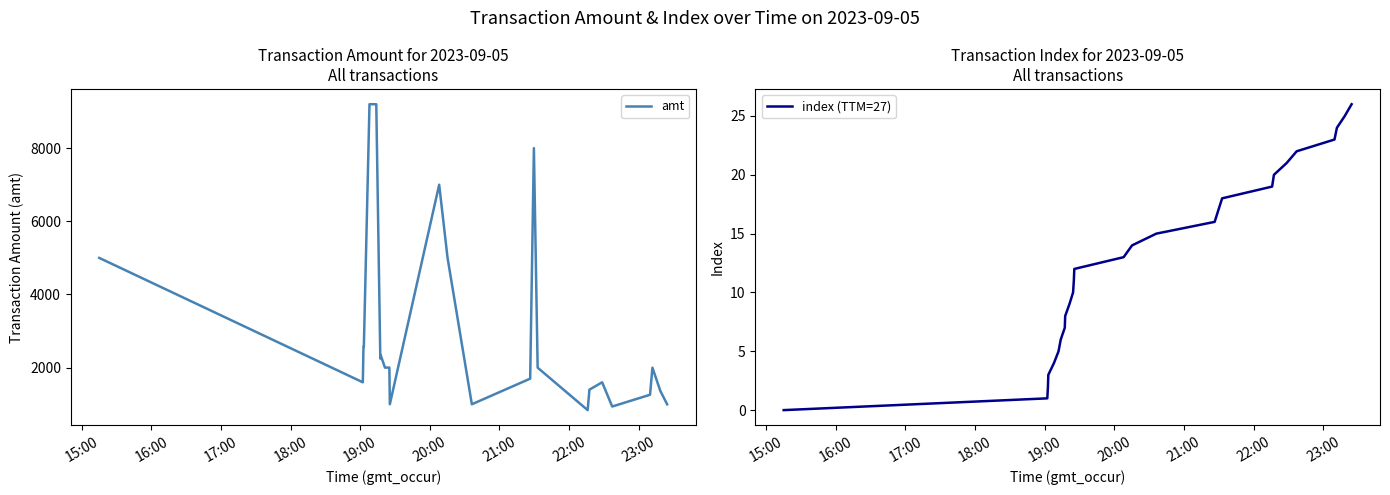

Does the chart display data point markers on the line(s)?

No